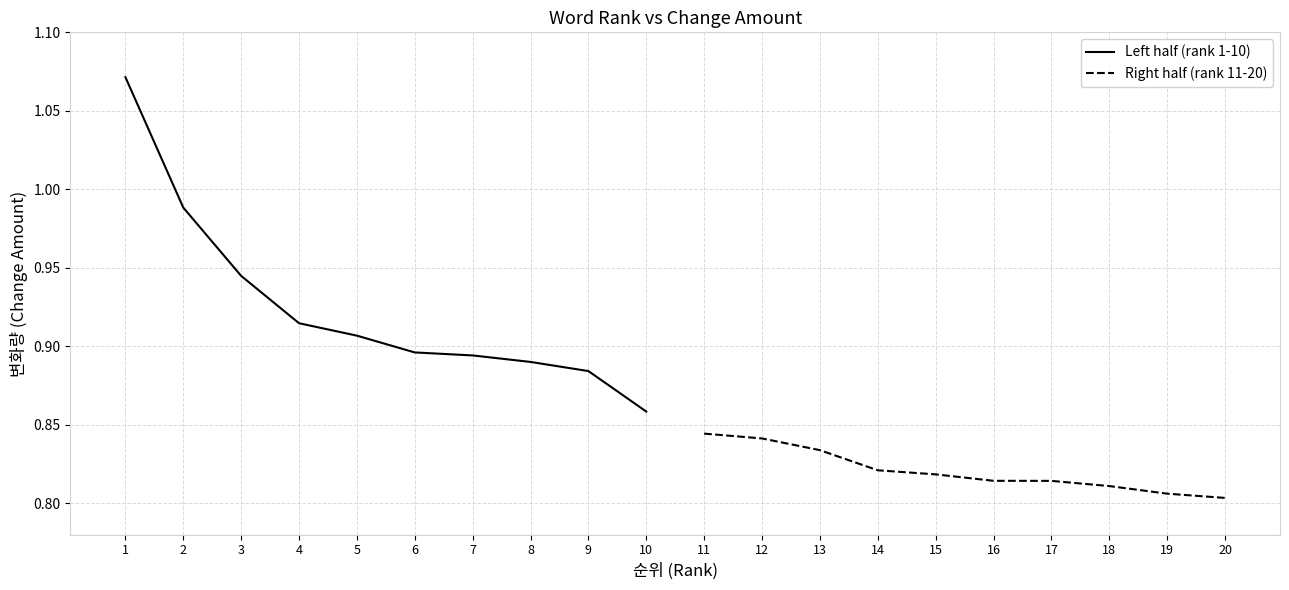

What is the minimum value for Left half (rank 1-10)?

0.9